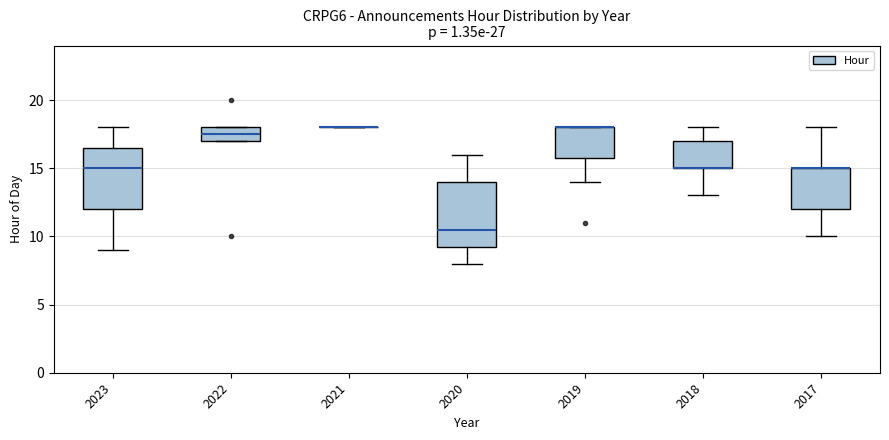

Reading left to right, transcribe this box plot: for each box, give where its median line is, the range the box spans, and where its two whiskers end, as read against the y-axis. The values are not printed on the chart, so give them approximately, as read against the axis.

2023: median 15.0, box 12.0 to 16.5, whiskers 9.0 to 18.0
2022: median 17.5, box 17.0 to 18.0, whiskers 17.0 to 18.0
2021: box collapsed to a line at 18.0, whiskers 18.0 to 18.0
2020: median 10.5, box 9.5 to 14.0, whiskers 8.0 to 16.0
2019: median 18.0 (drawn on the box's upper edge), box 16.0 to 18.0, whiskers 14.0 to 18.0
2018: median 15.0 (drawn on the box's lower edge), box 15.0 to 17.0, whiskers 13.0 to 18.0
2017: median 15.0 (drawn on the box's upper edge), box 12.0 to 15.0, whiskers 10.0 to 18.0